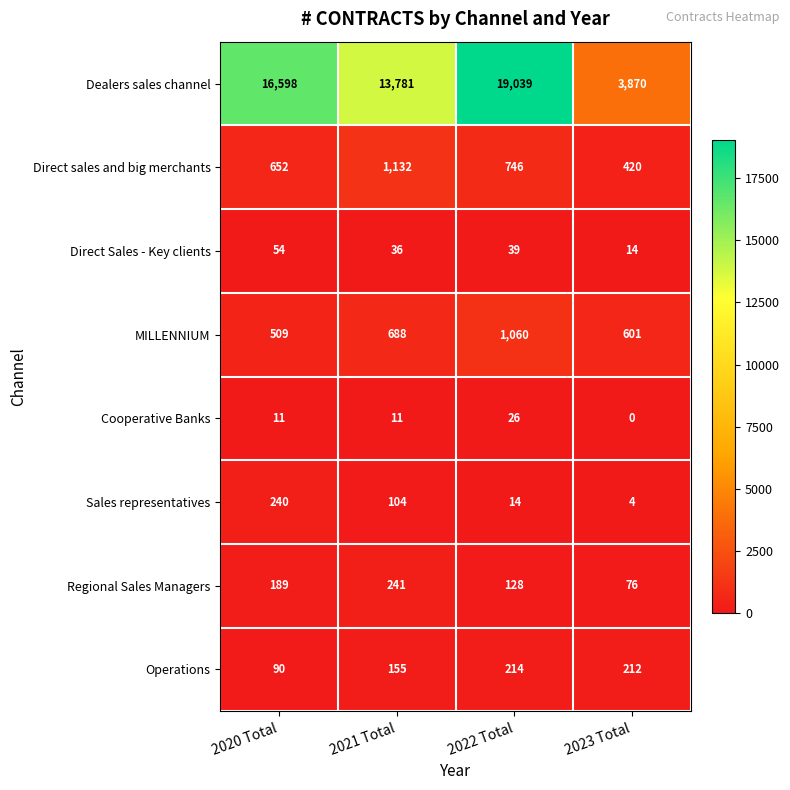

Is it true that Operations equals 90 at 2020 Total?

True